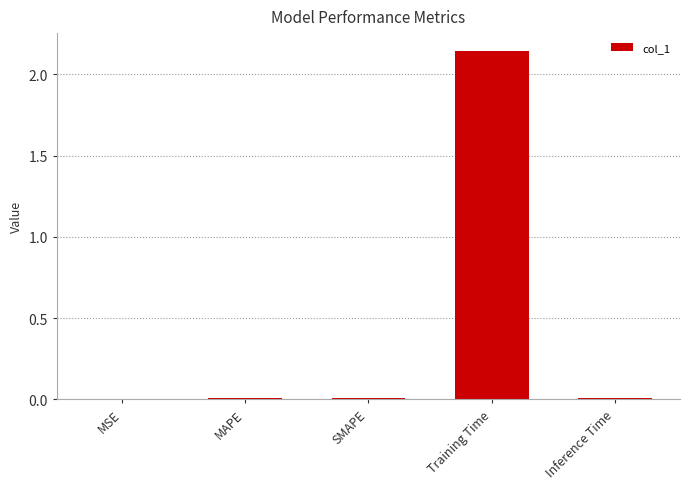

Which label corresponds to the largest value in the chart?

Training Time